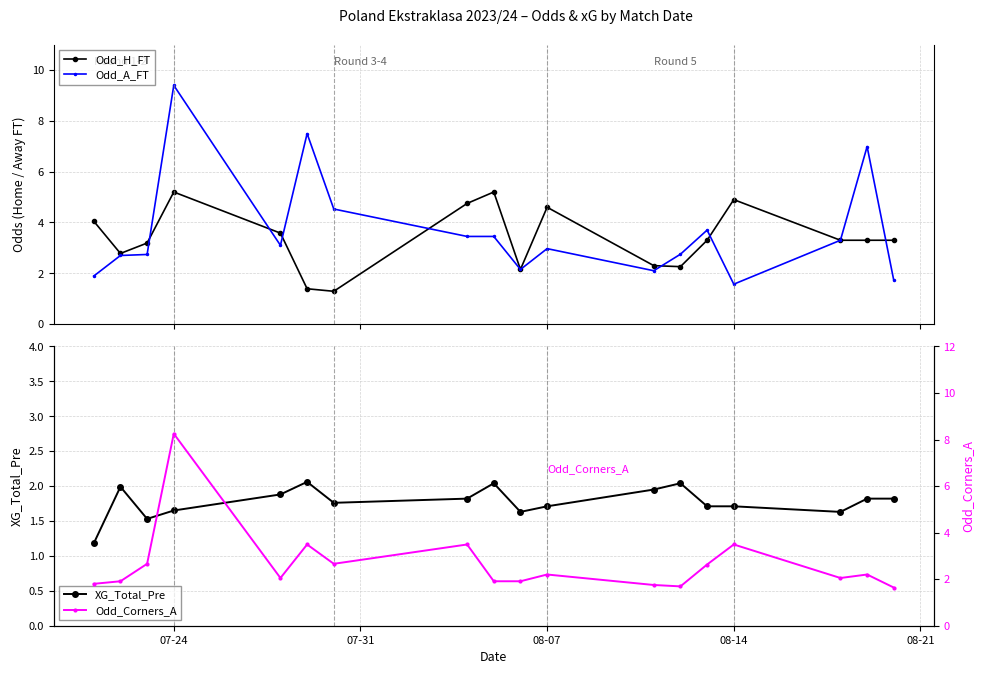

What is the lowest value of the Odd_A_FT series?

1.6